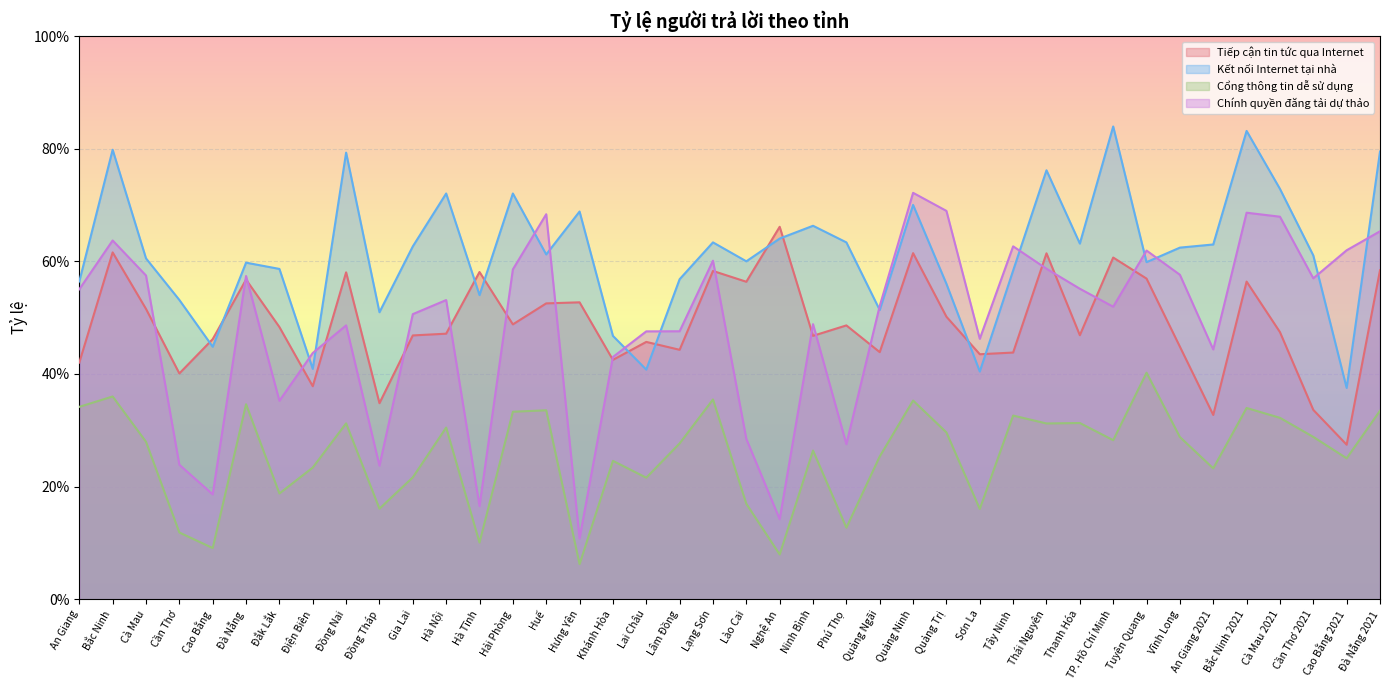

At how many categories does at least one series exceed 0?

40